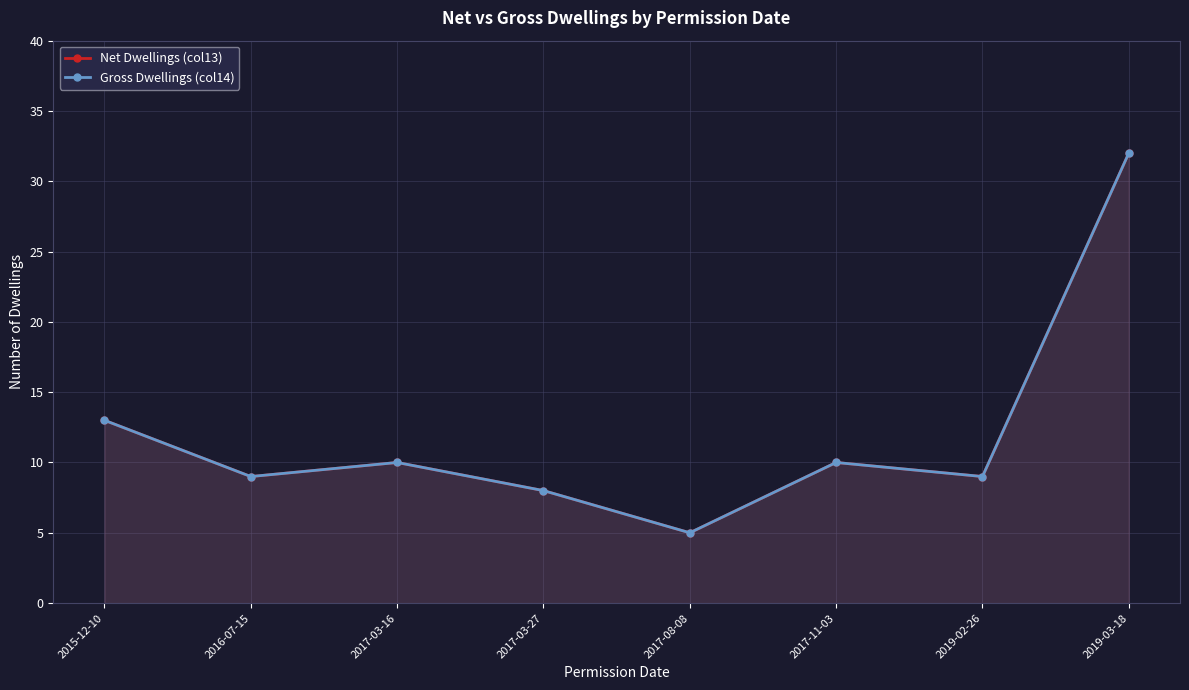

True or false: Gross Dwellings (col14) and Net Dwellings (col13) intersect in this chart.

False